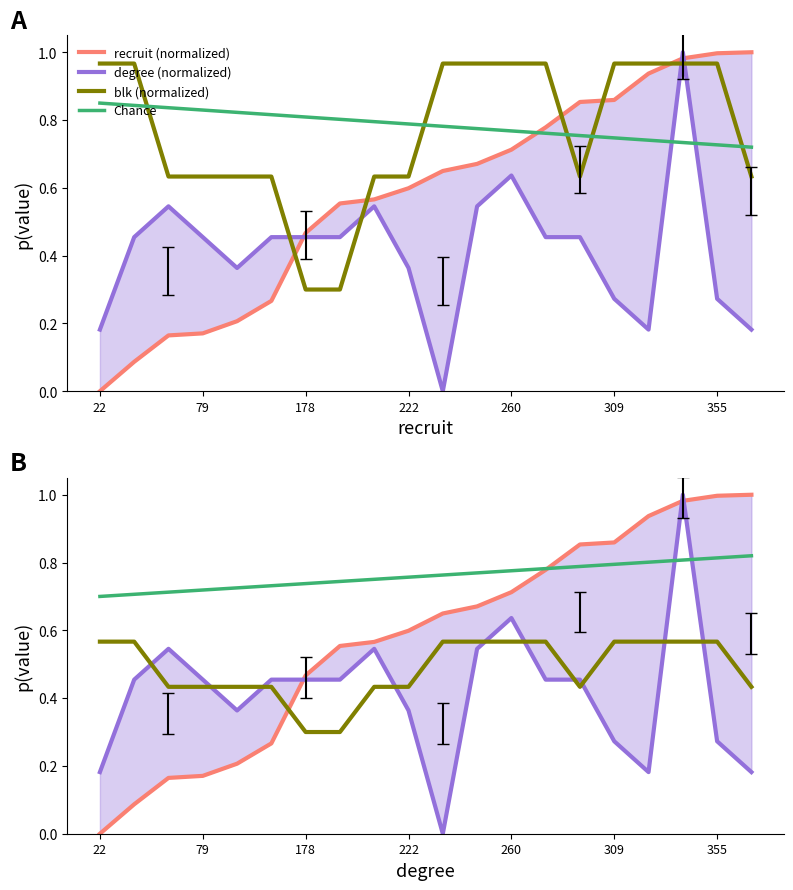

At which category is the sum across all series the highest?

17